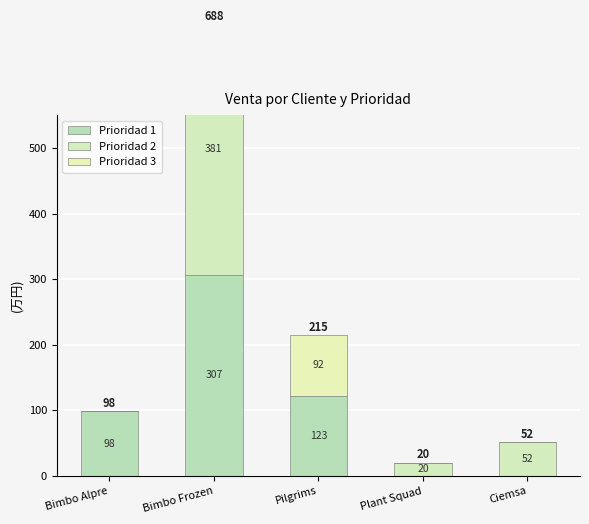

What is the difference between the Prioridad 2 values at Bimbo Frozen and Bimbo Alpre?

3814000